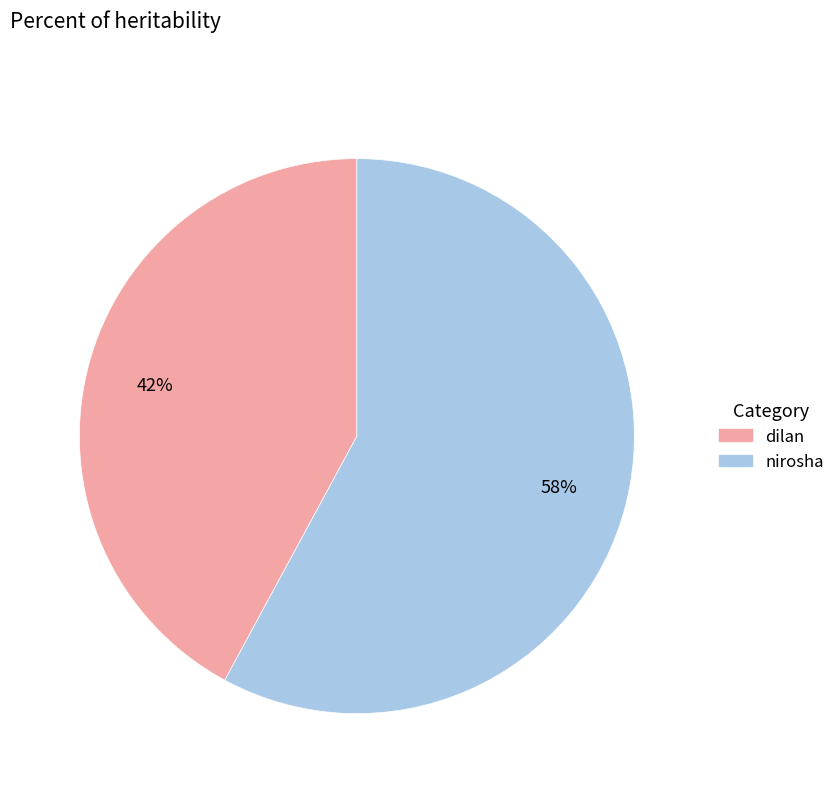

How many segments does this pie chart have?

2